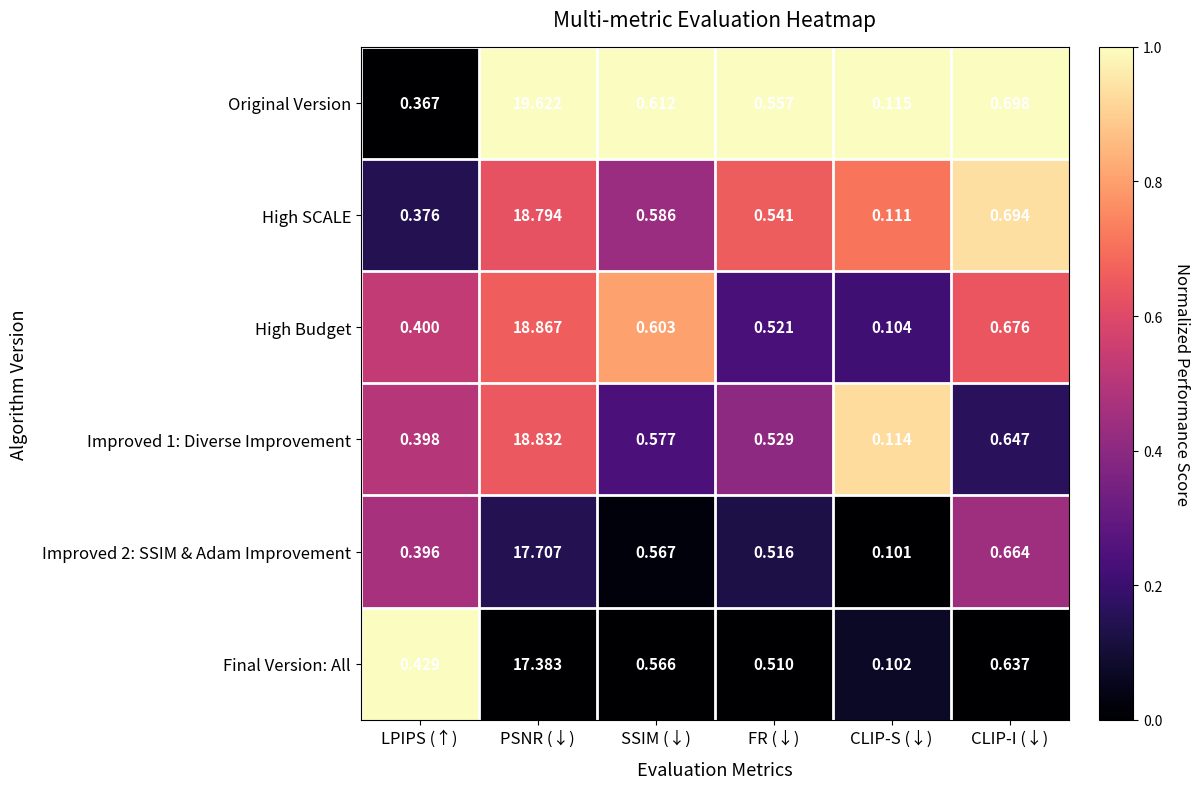

Which series has the largest range (max minus min)?

Original Version